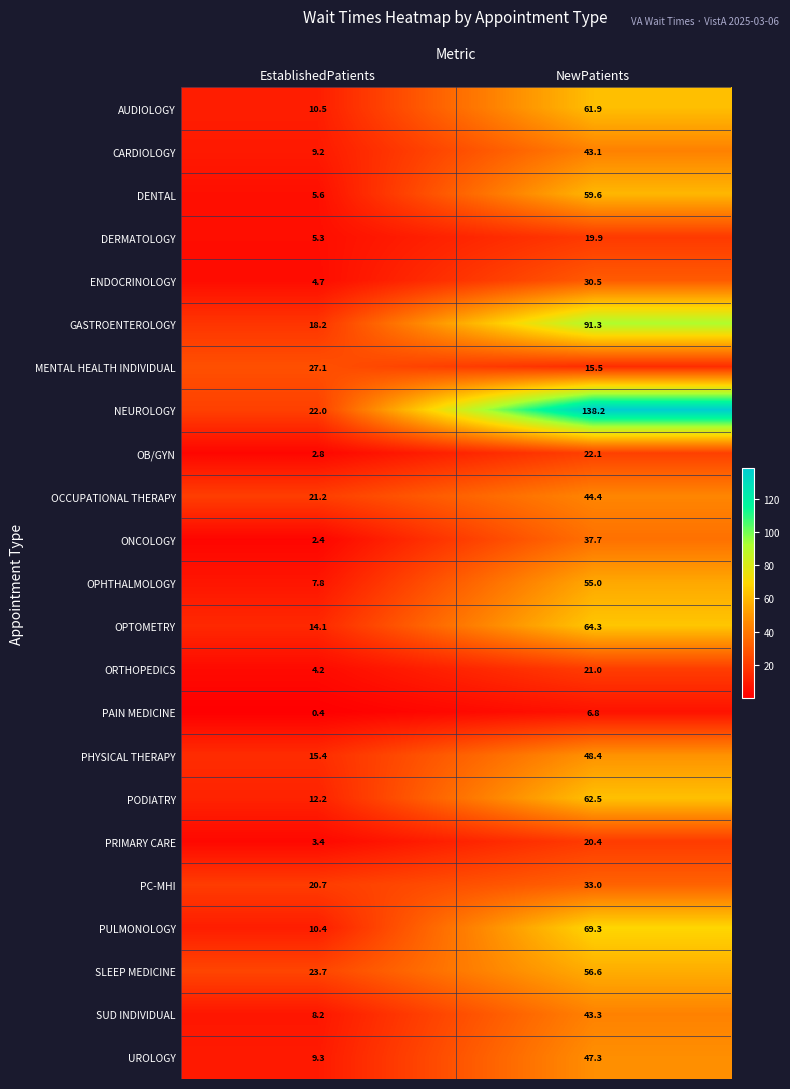

What is the difference between the highest and lowest values at NewPatients?

131.4